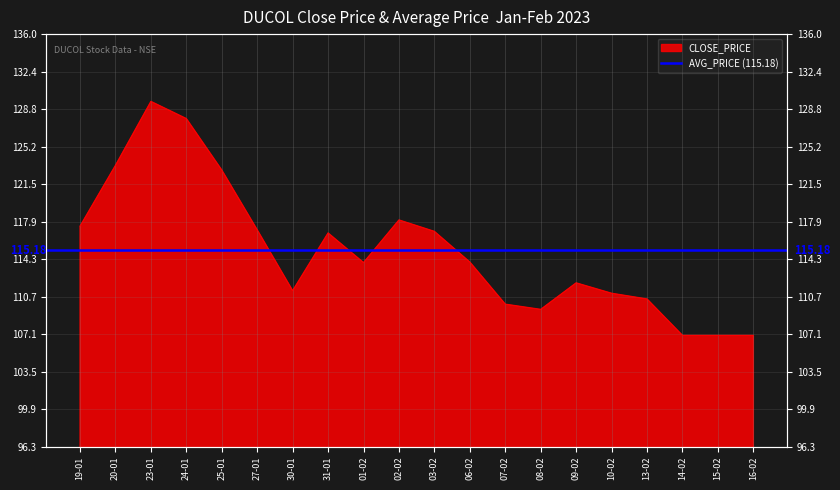

What is the change in value from 20-01 to 16-02?

-16.3